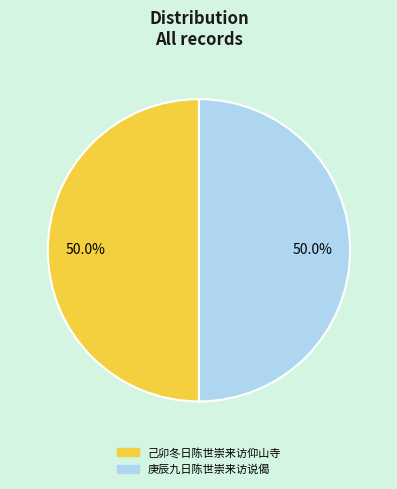

What portion of the pie excludes 己卯冬日陈世崇来访仰山寺?

50.0%